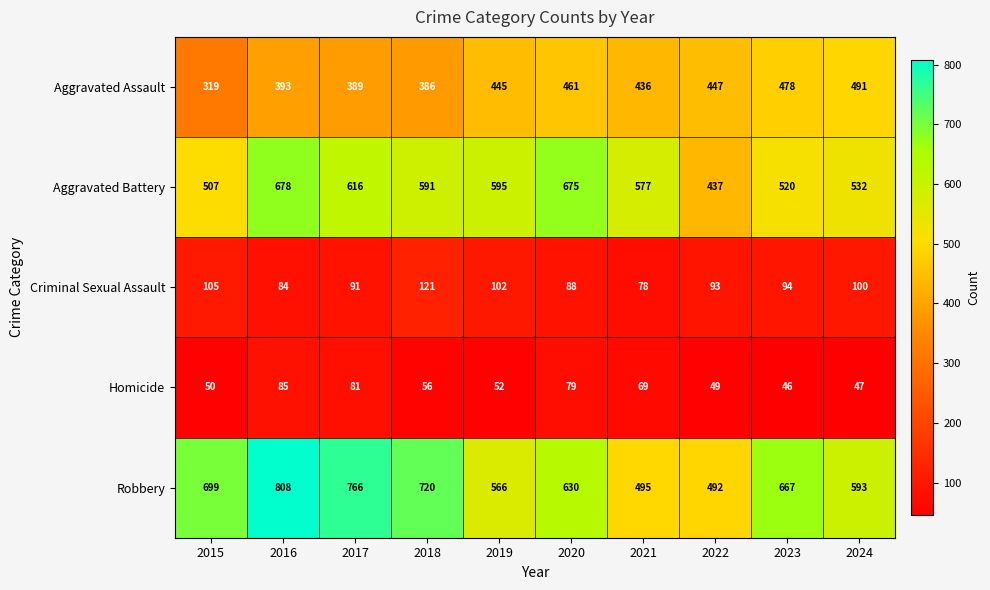

At which category does the chart reach its minimum across all series?

2023